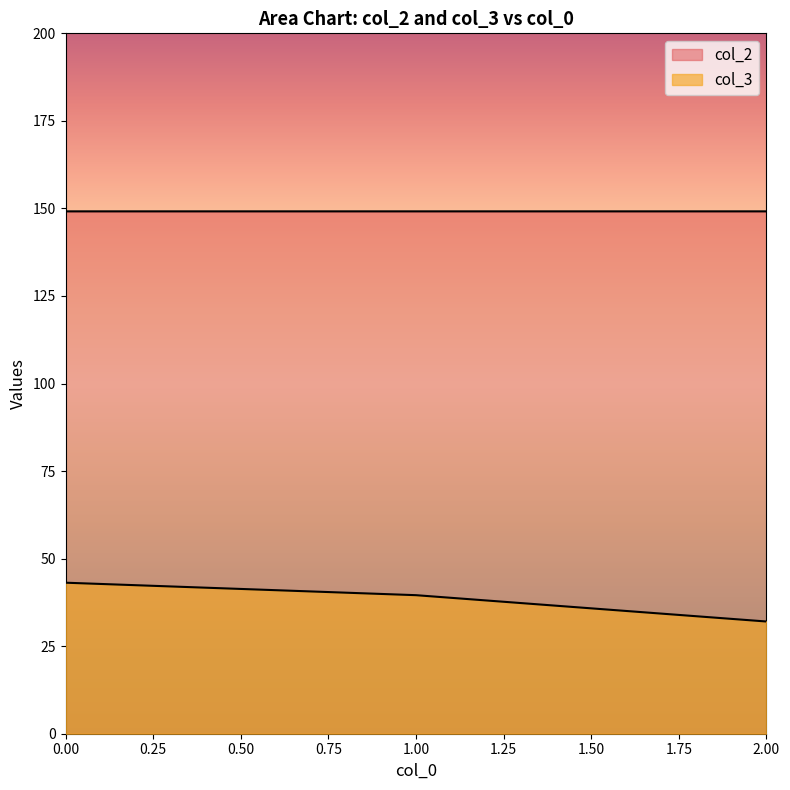

What are all the series names shown in the legend?

col_3, col_2